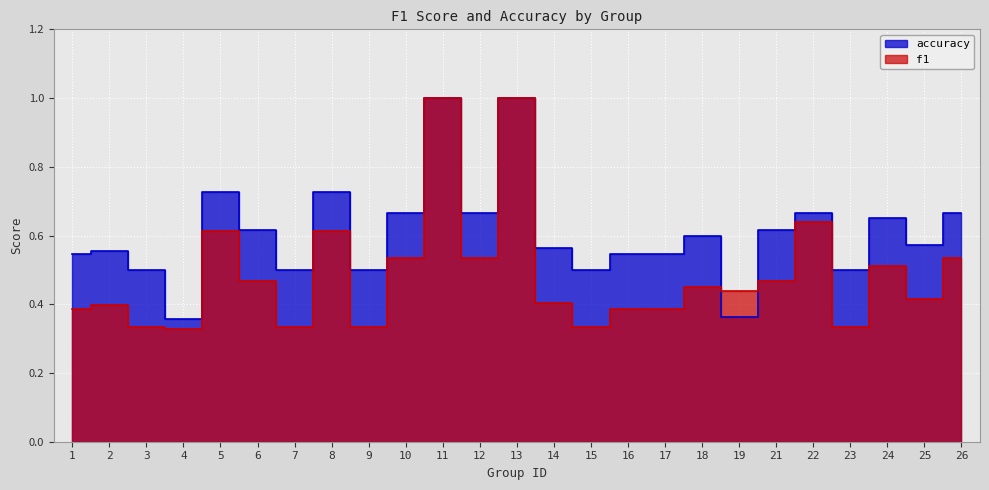

At which category does the chart reach its minimum across all series?

4